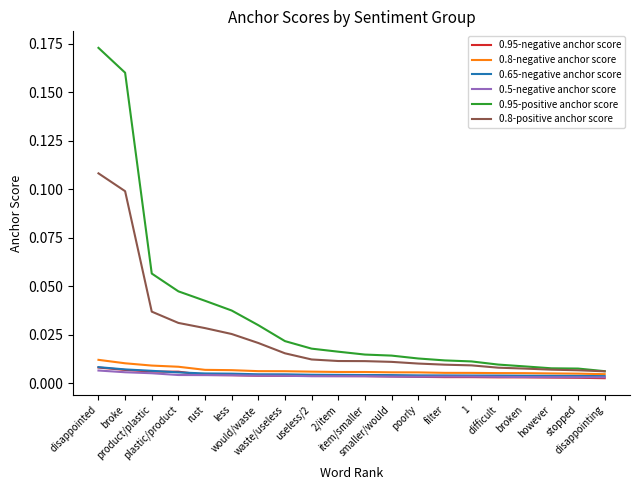

Which series has the largest total across all categories?

0.95-positive anchor score